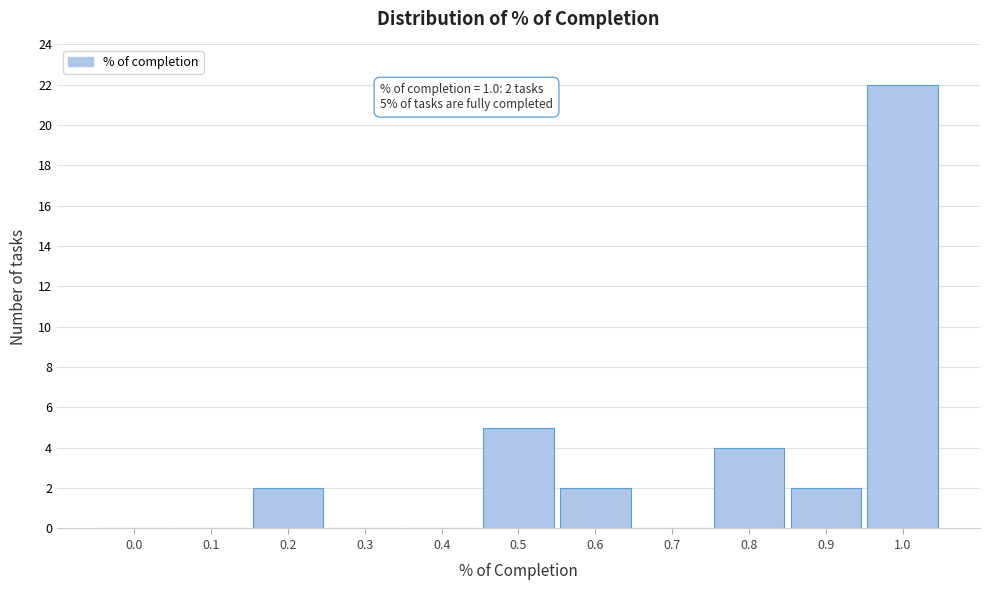

Reading right to left, transcribe all the data shown in this chart.

1.0=22	0.9=2	0.8=4	0.7=0	0.6=2	0.5=5	0.4=0	0.3=0	0.2=2	0.1=0	0.0=0